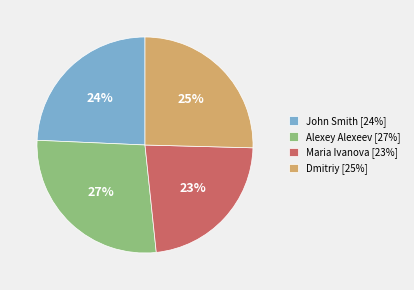

To the nearest percent, what is the combined percentage of Alexey Alexeev and John Smith?

52%